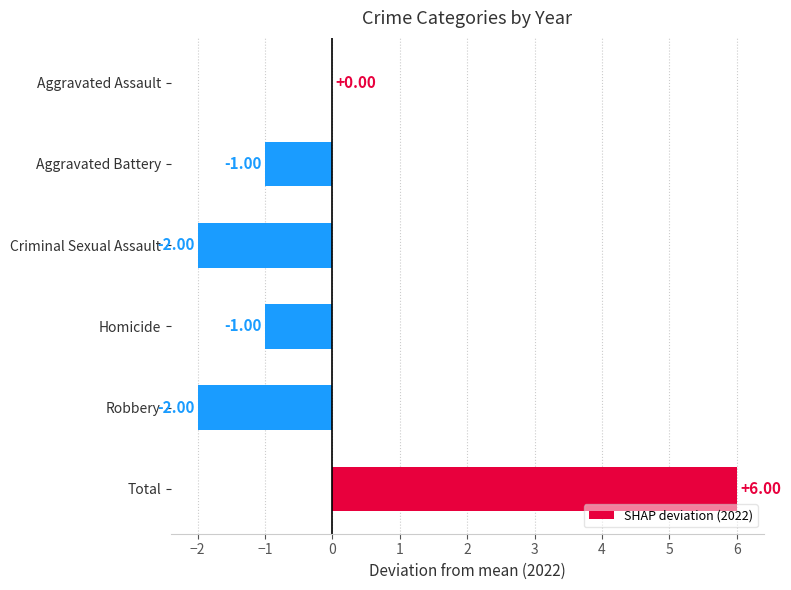

At which label is the value closest to 2?

Aggravated Assault